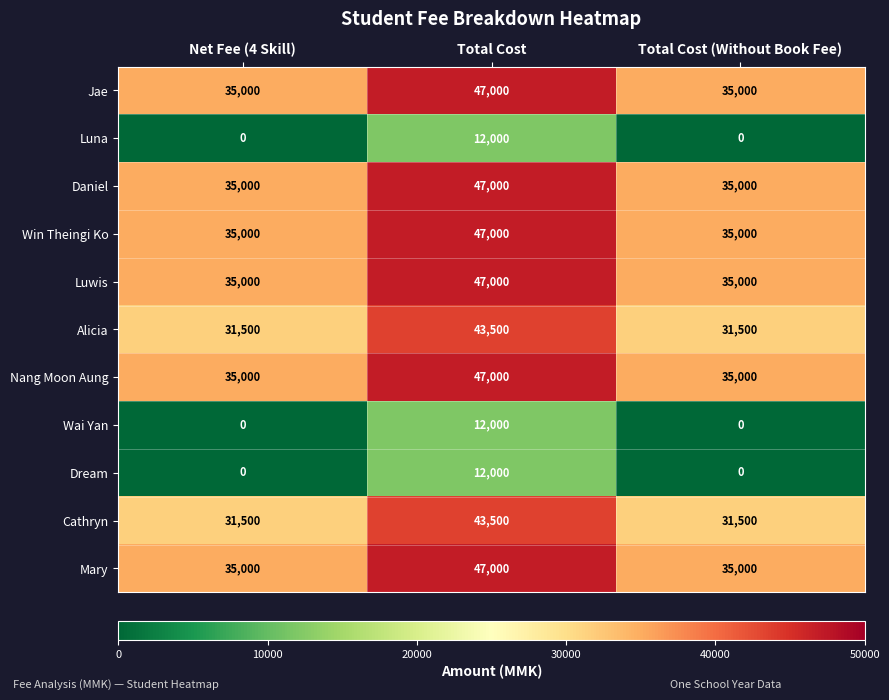

Which label corresponds to the largest value in the chart?

Total Cost